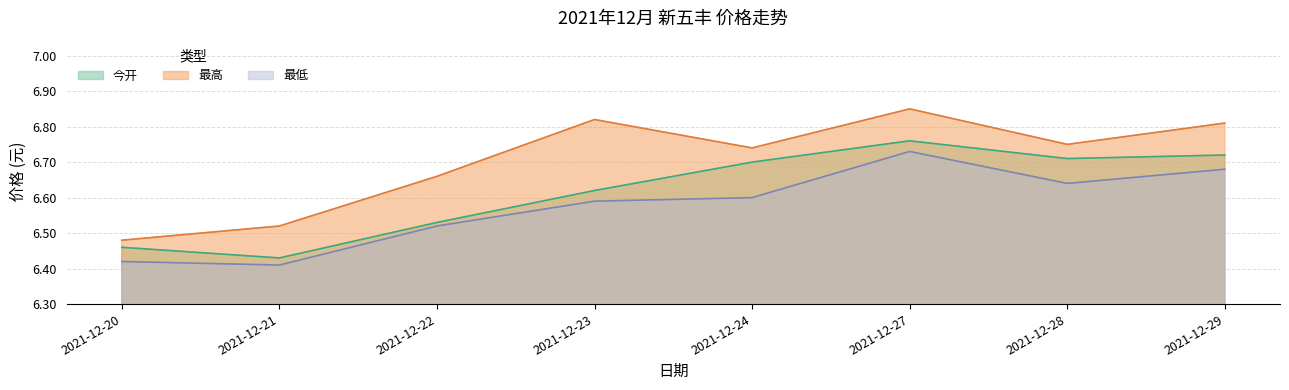

Which series has the largest range (max minus min)?

最高